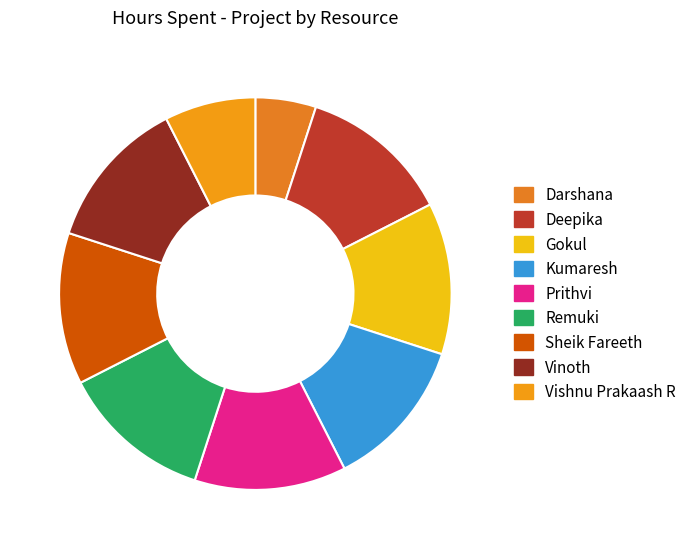

What is the largest slice in the pie chart?

Deepika